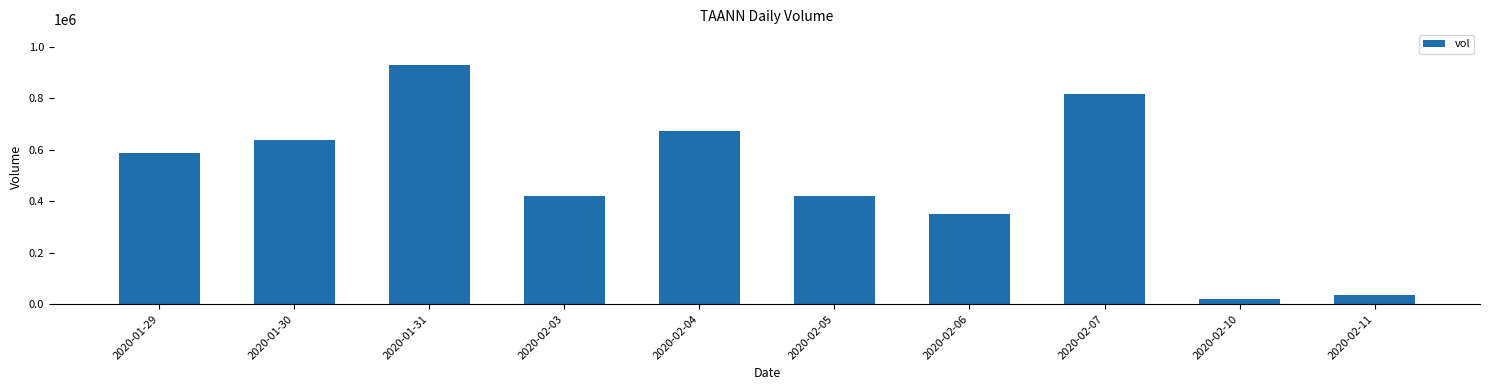

The value at 2020-02-07 is 817200. True or false?

True